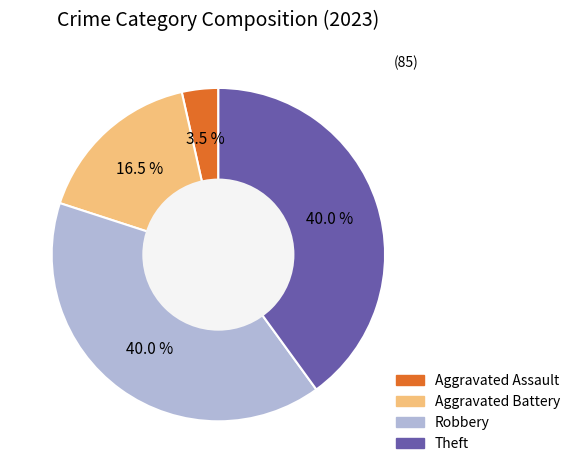

Count the number of slices in the pie.

4